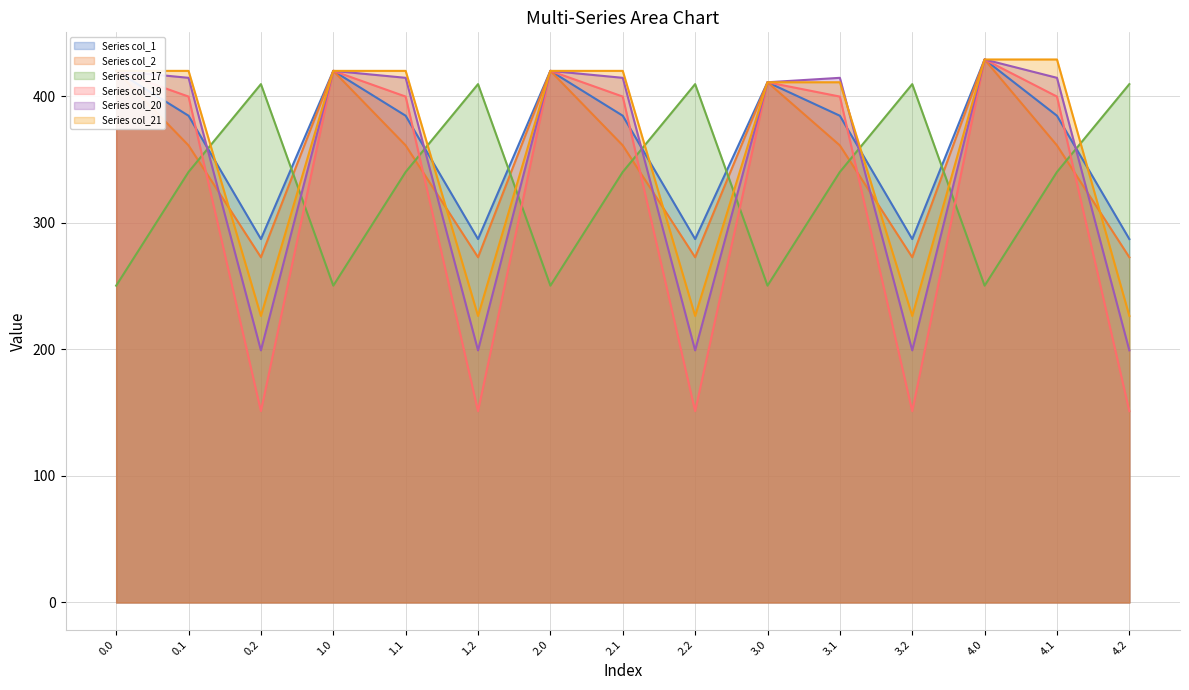

What position from the right is 0.0?

15